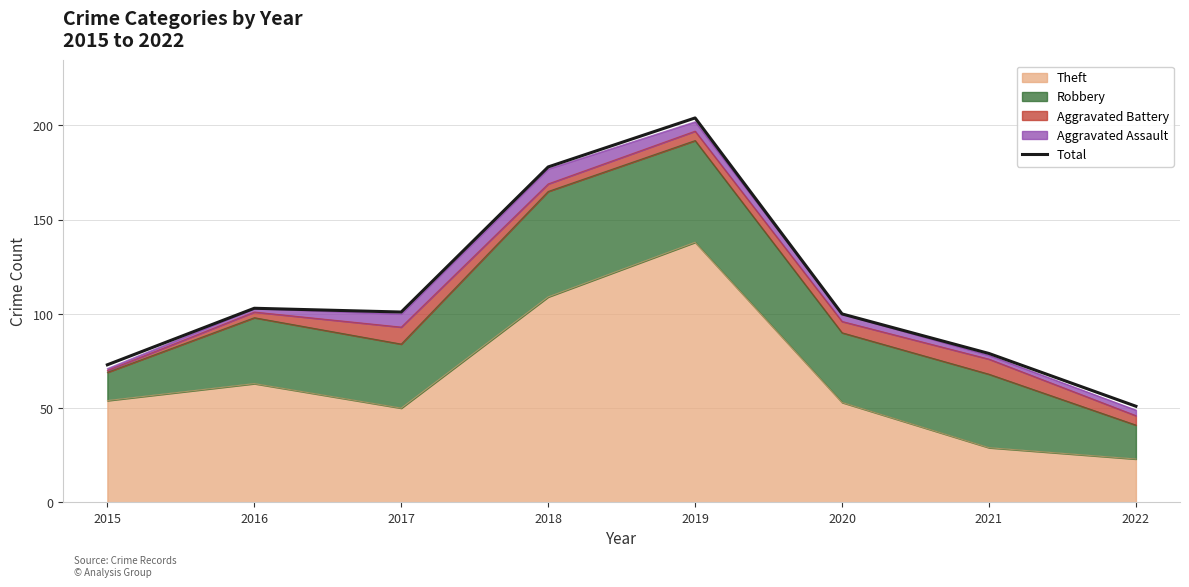

The value at 2019 is 54. True or false?

False